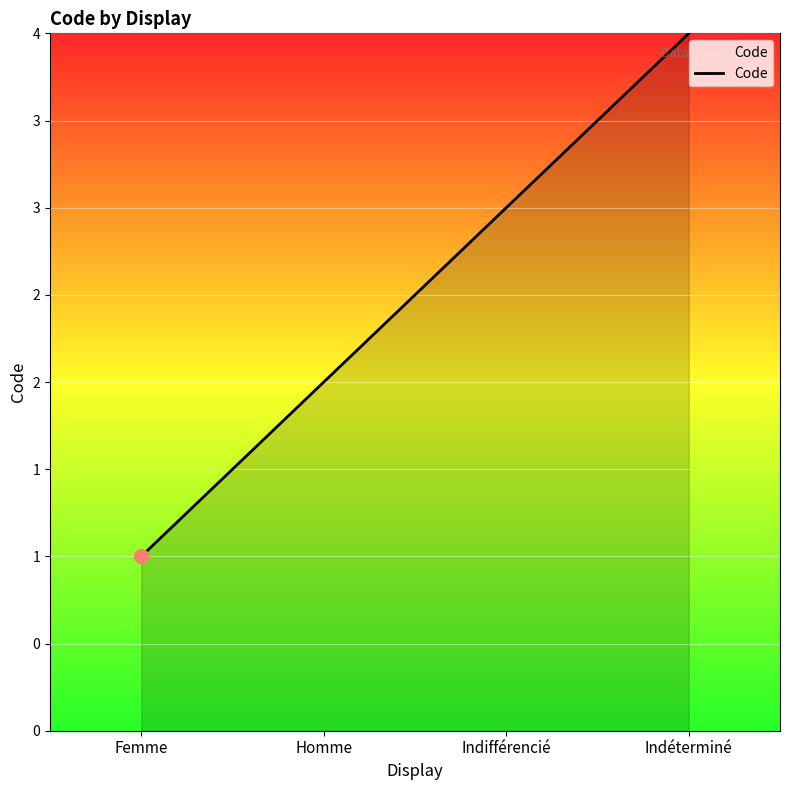

What is the approximate value at Indéterminé?

4